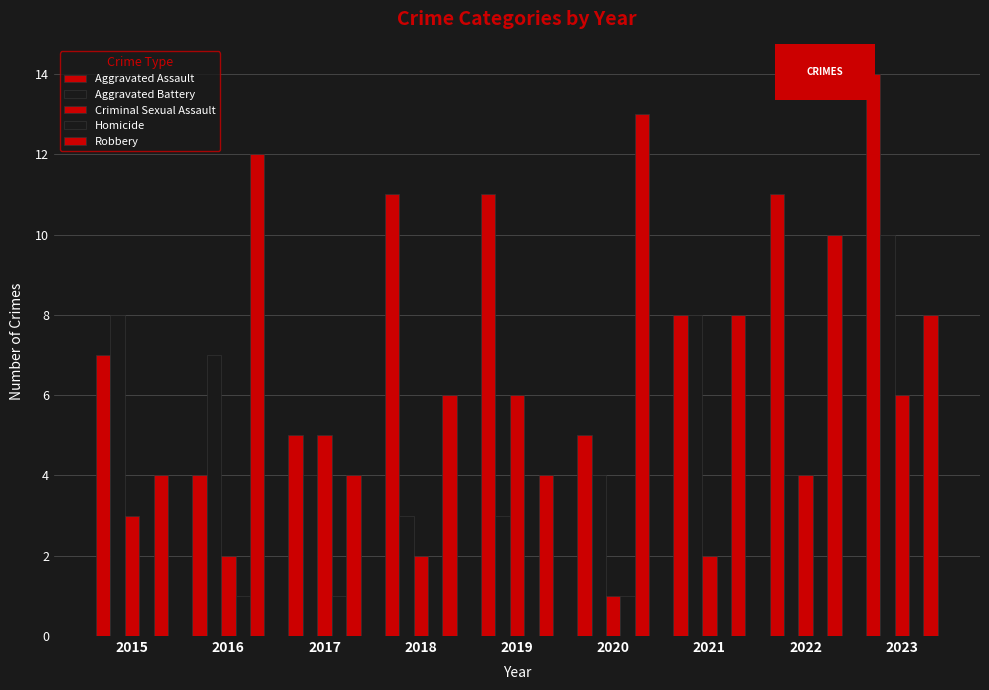

How many distinct data groups are displayed?

5